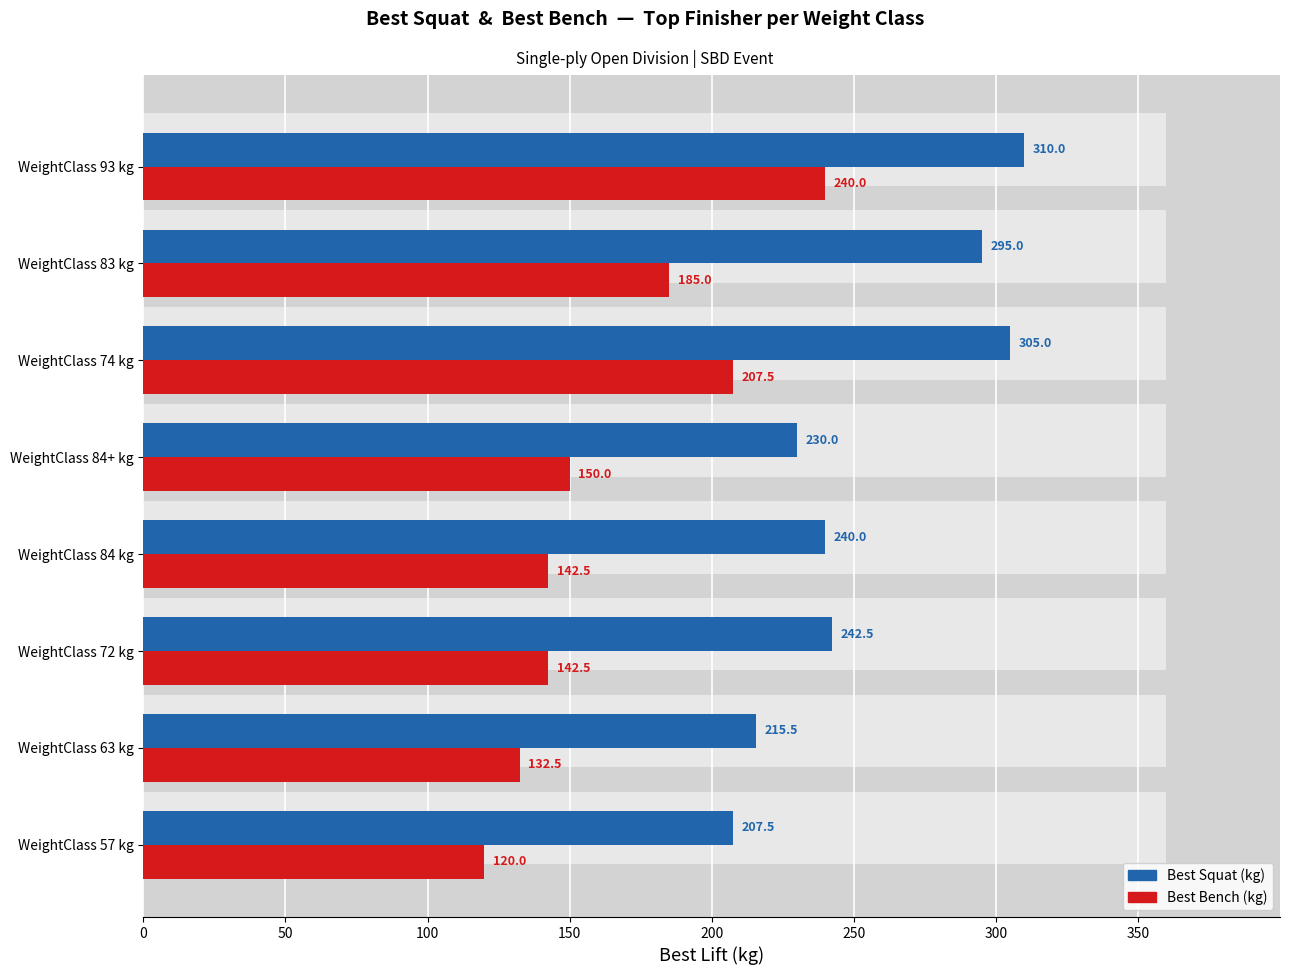

Which series has the widest spread of values?

Best Bench (kg)